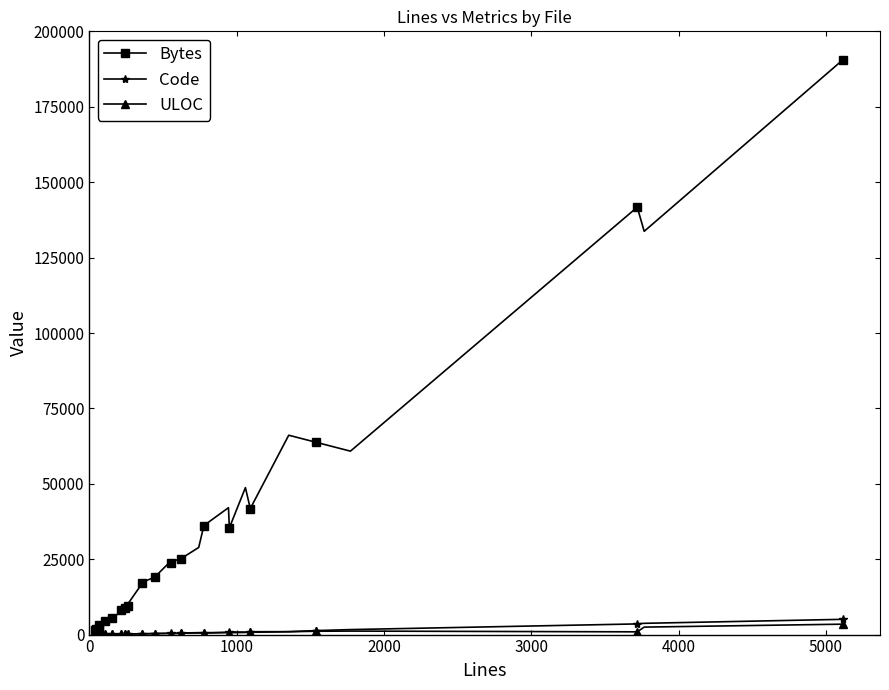

True or false: Bytes has a value of 14676 at 29.

False